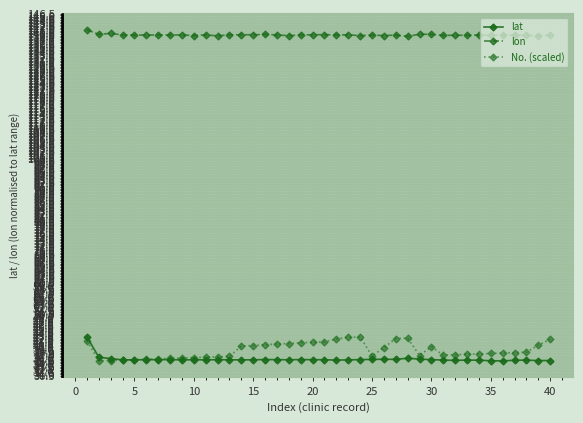

Which series has the largest total across all categories?

lon